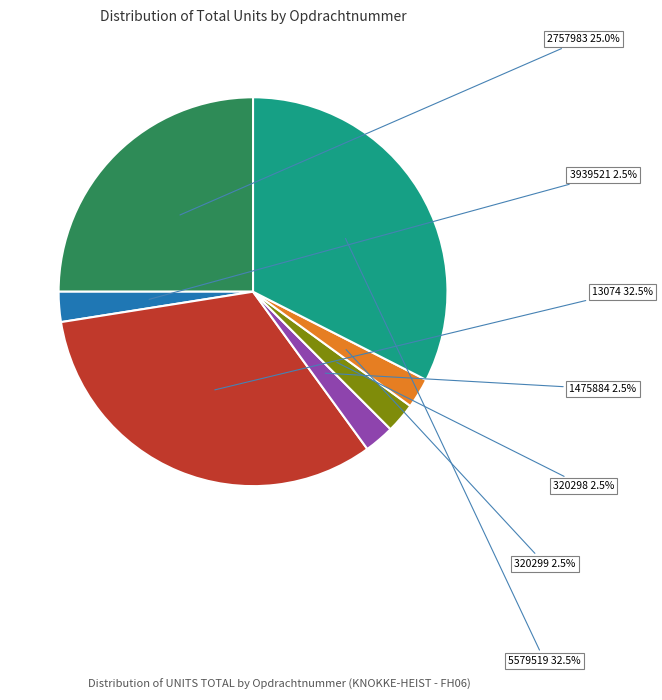

To the nearest percent, what is the average slice percentage?

14%